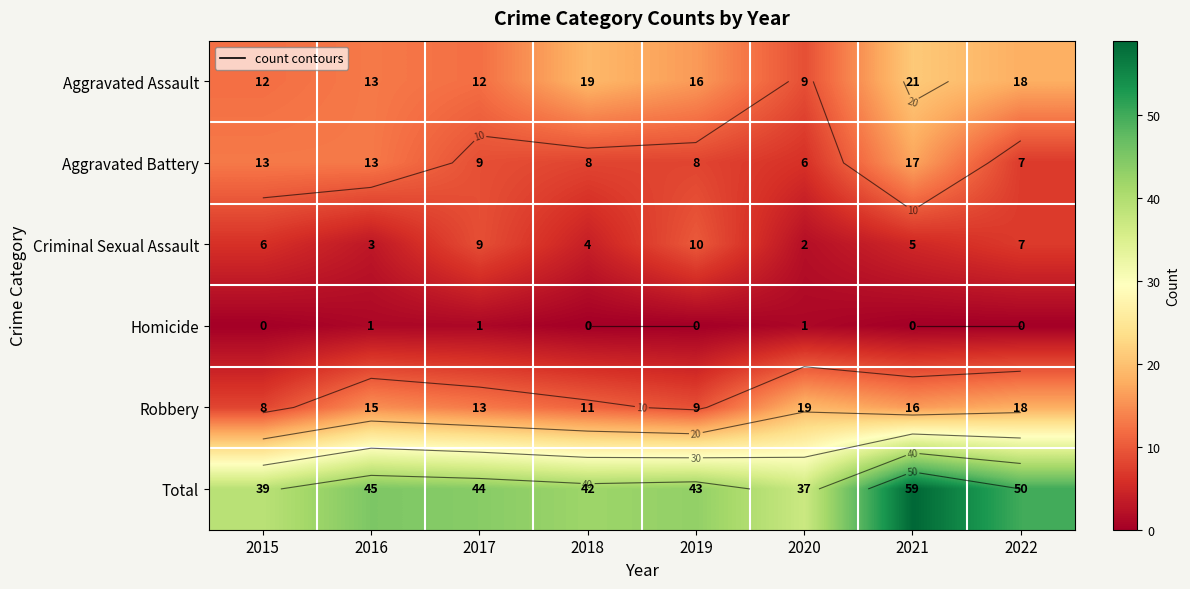

Which category has the highest value across all series?

2021